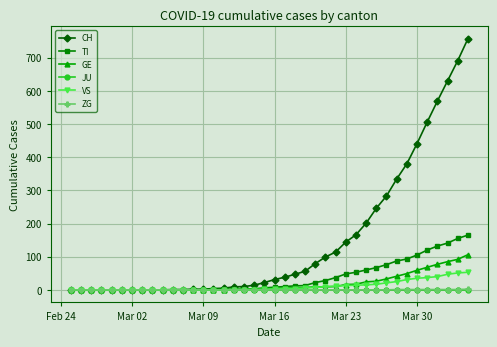

Which series has the largest total across all categories?

CH